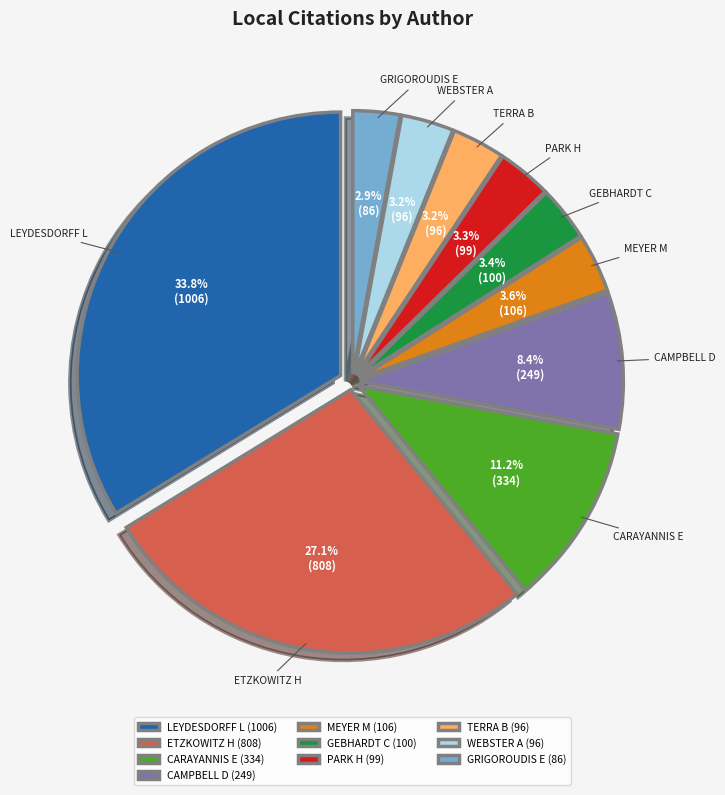

What is the total percentage of ETZKOWITZ H and CARAYANNIS E?

38.3%